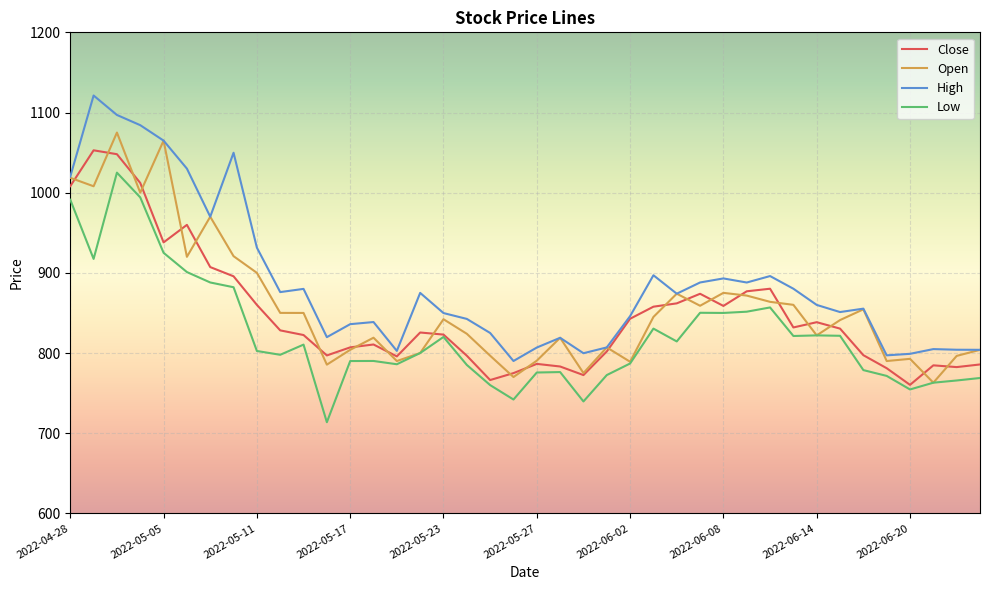

Is this an area chart (filled region under the line)?

No